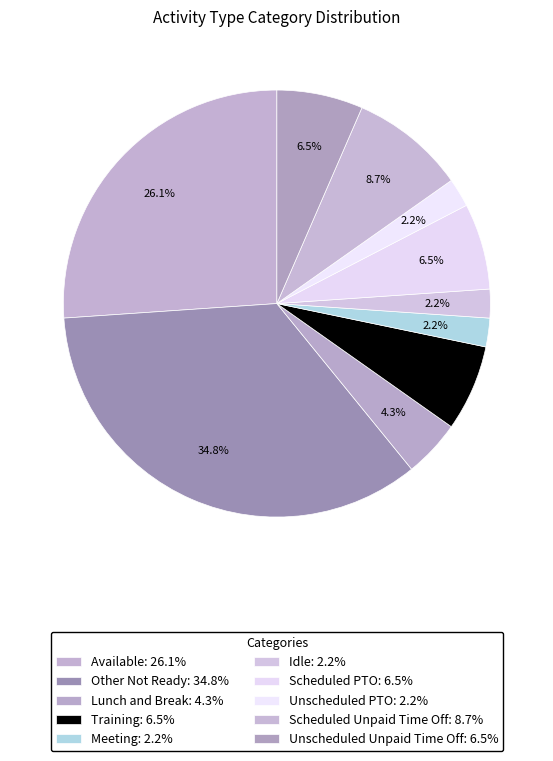

Count the number of slices in the pie.

10